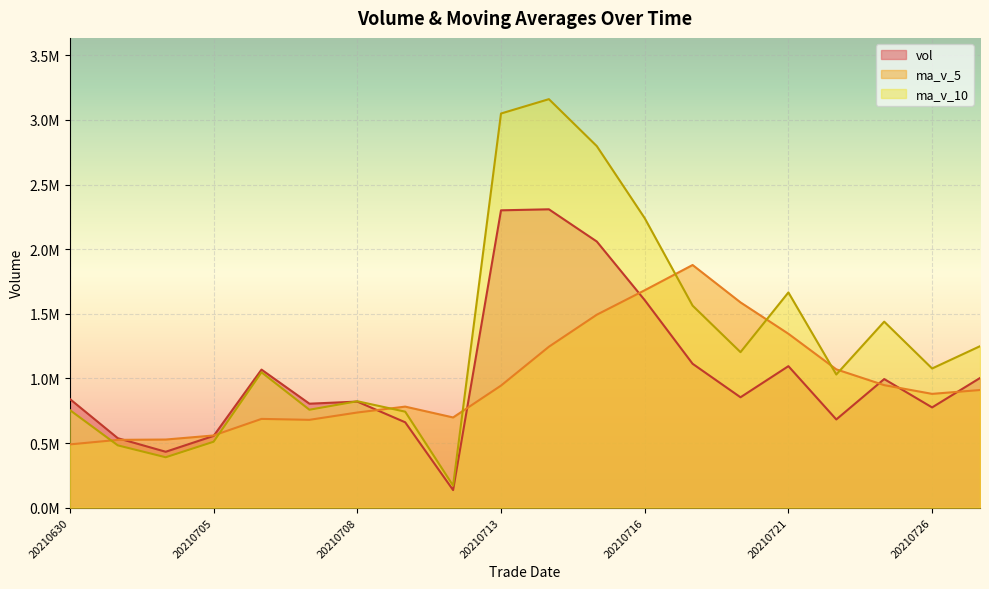

What is the difference between the highest and lowest values at 20210720?

734145.4